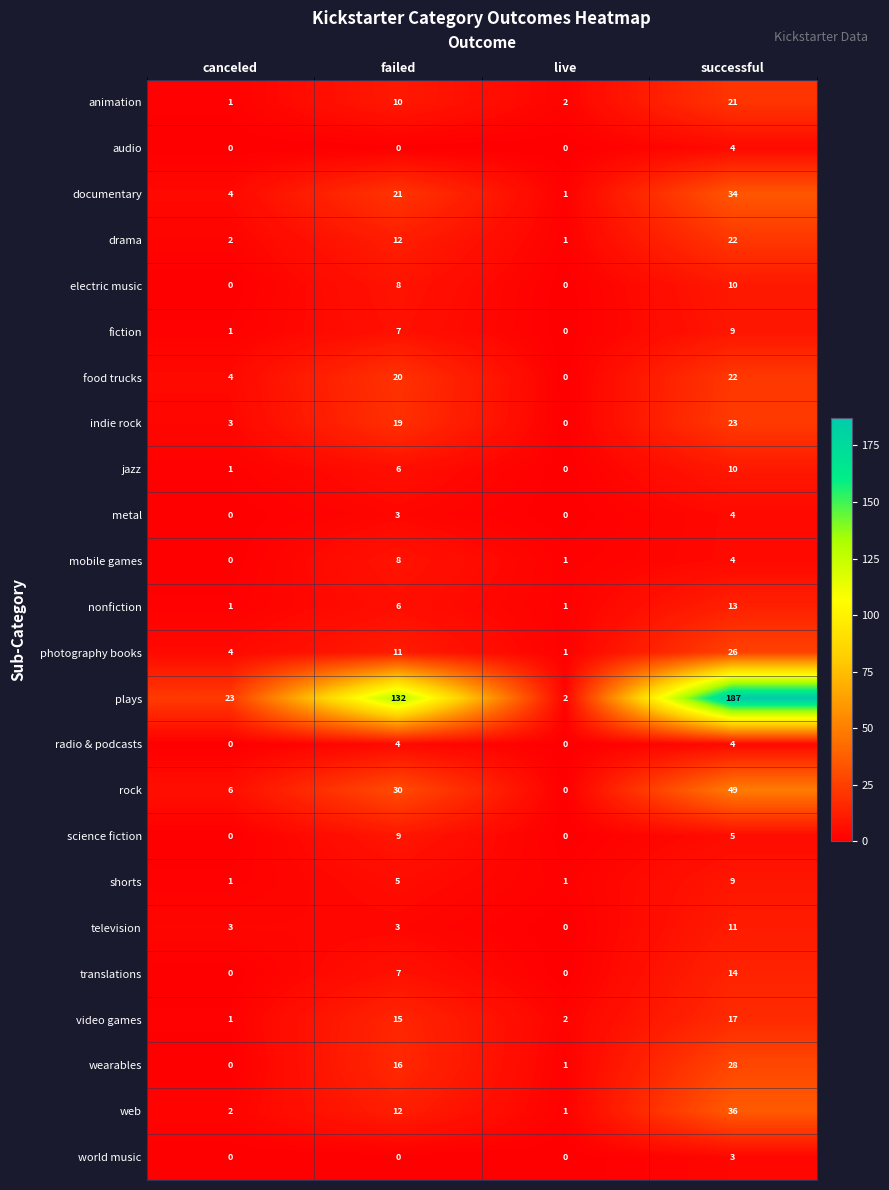

At which category is the sum across all series the highest?

successful